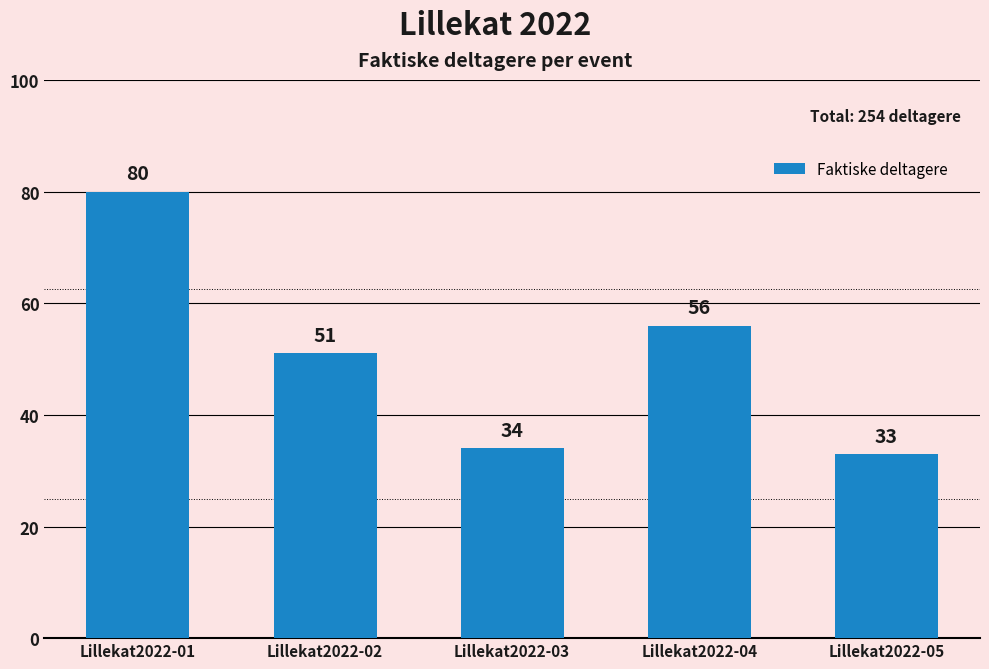

Reading left to right, extract all data points from this chart.

80	51	34	56	33